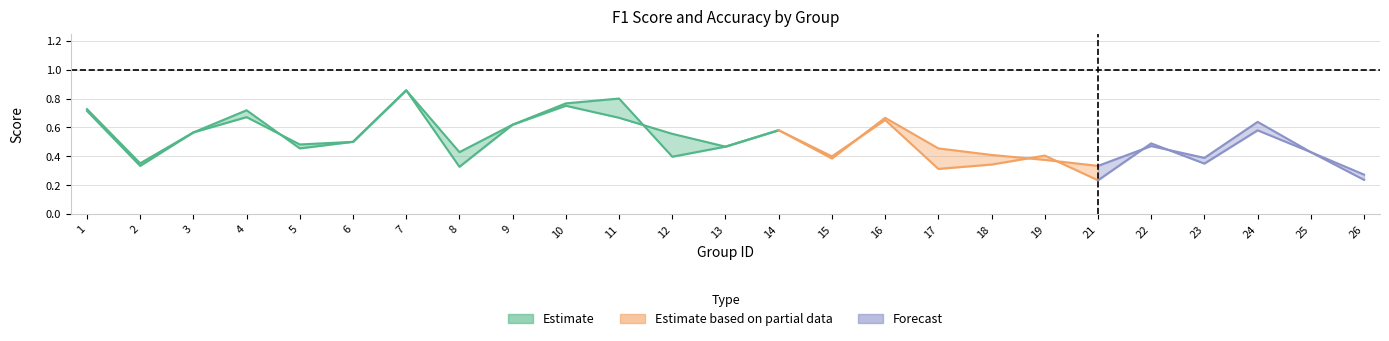

The value of accuracy at 25 is 0.4. True or false?

True